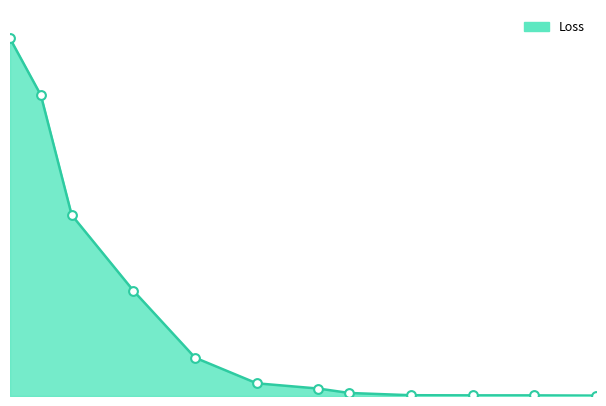

Does the chart have visible grid lines?

No